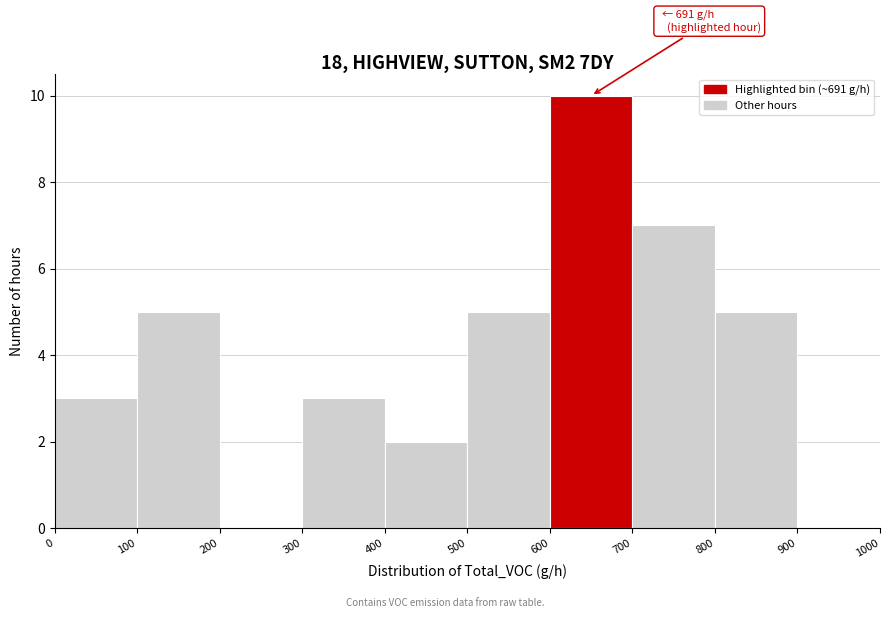

Over which range of the x-axis is the bar tallest?

600 to 700